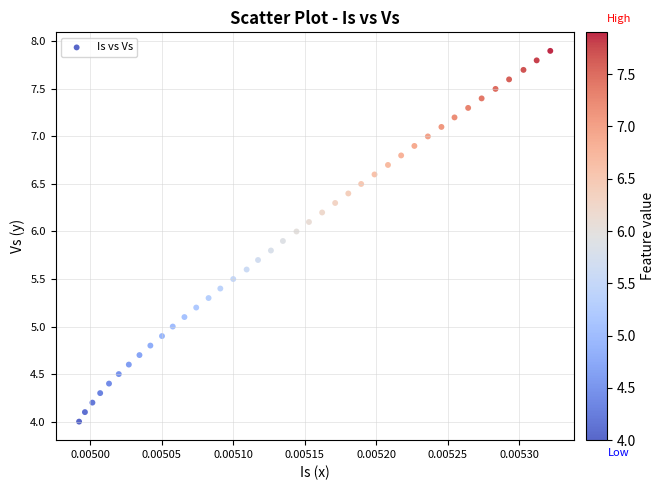

What is the range of Y values (max minus min)?

3.9